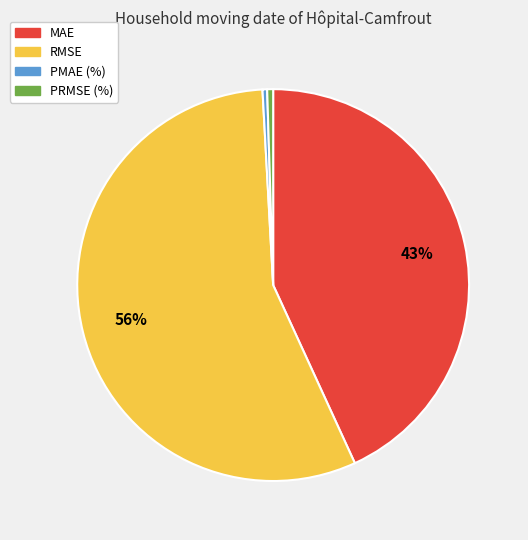

Is the sum of PMAE (%) and PRMSE (%) greater than half?

No